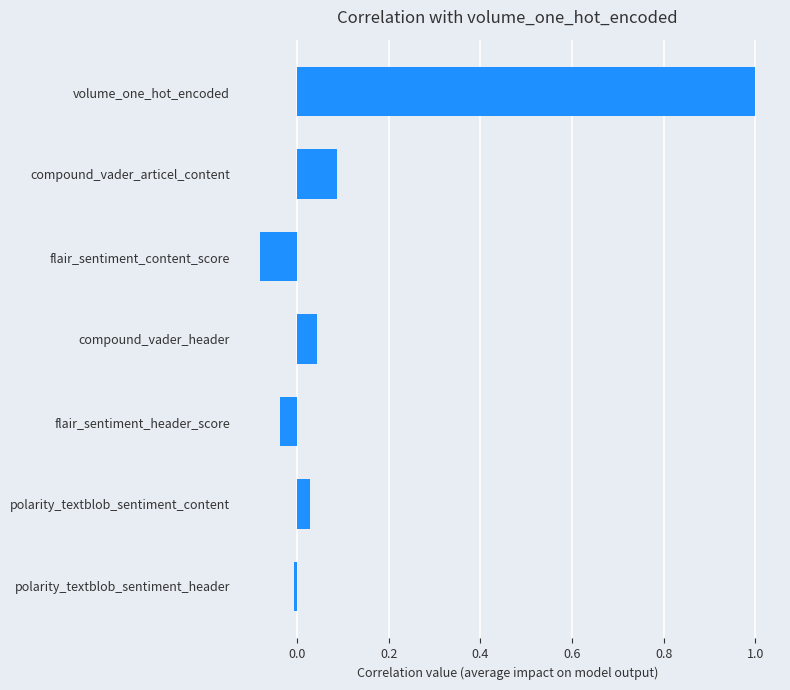

What is the sum of all values?

1.0